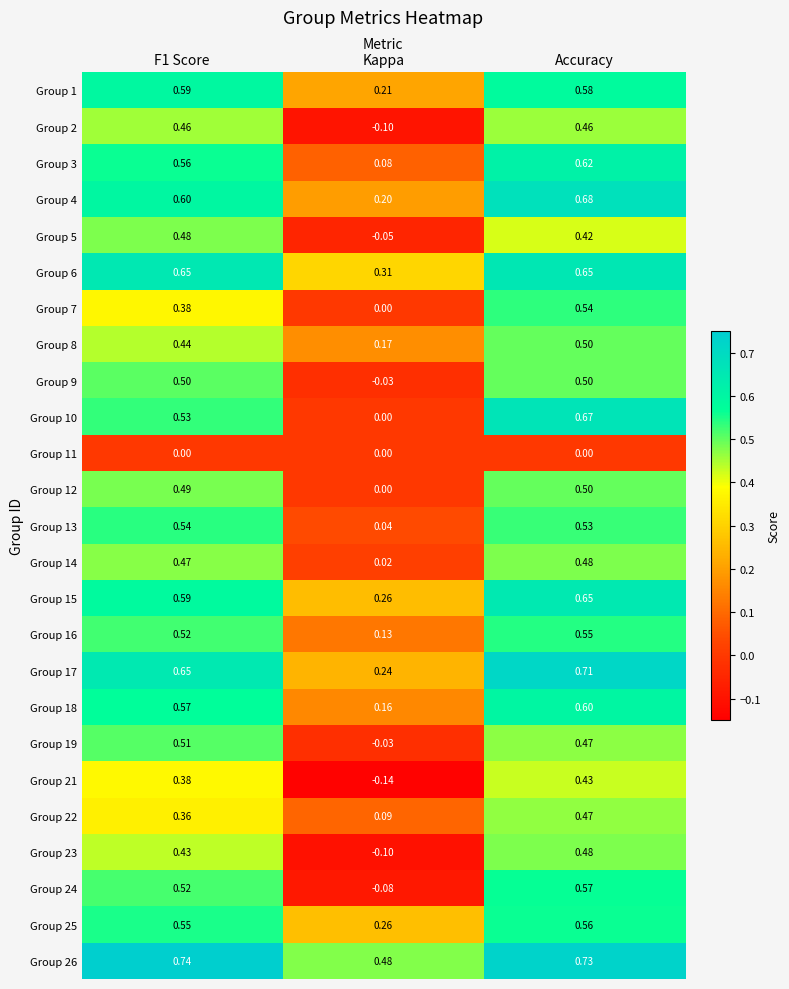

What is the smallest value displayed?

-0.1